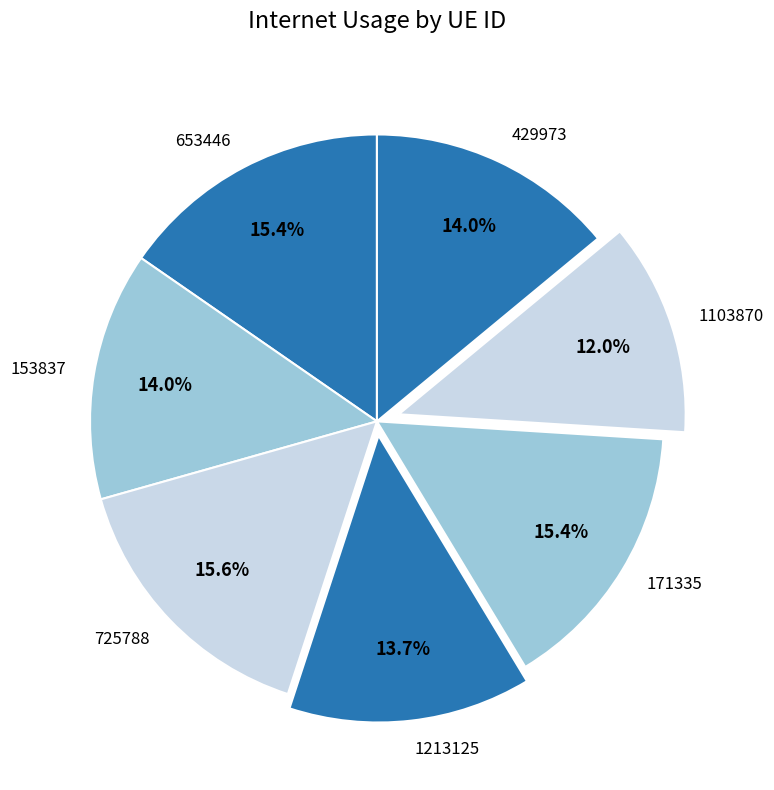

To the nearest percent, what is the difference between the largest and smallest slice percentages?

4%